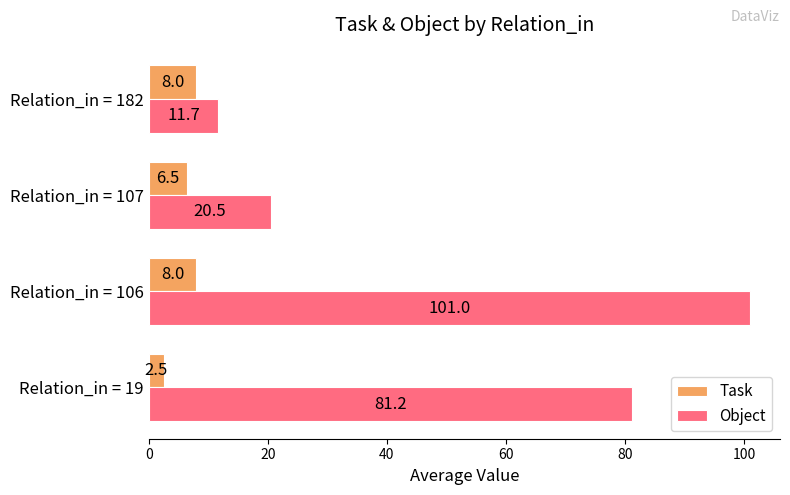

True or false: Task has a value of 8.0 at Relation_in = 106.

True